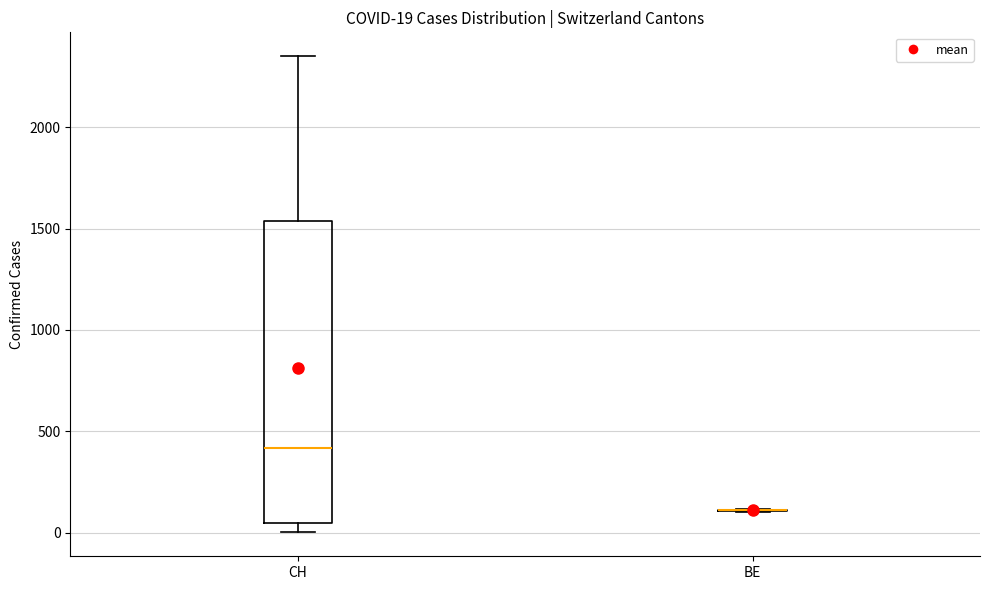

Which box is the tallest, from its lower edge to its upper edge?

CH